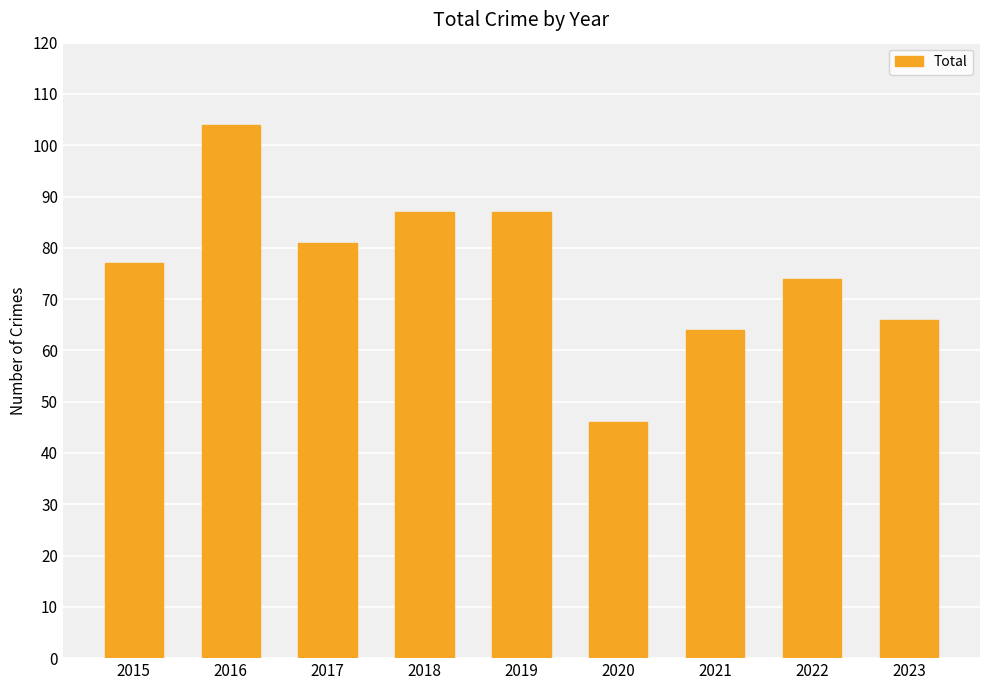

Read the value at 2019, to the nearest 5.

85